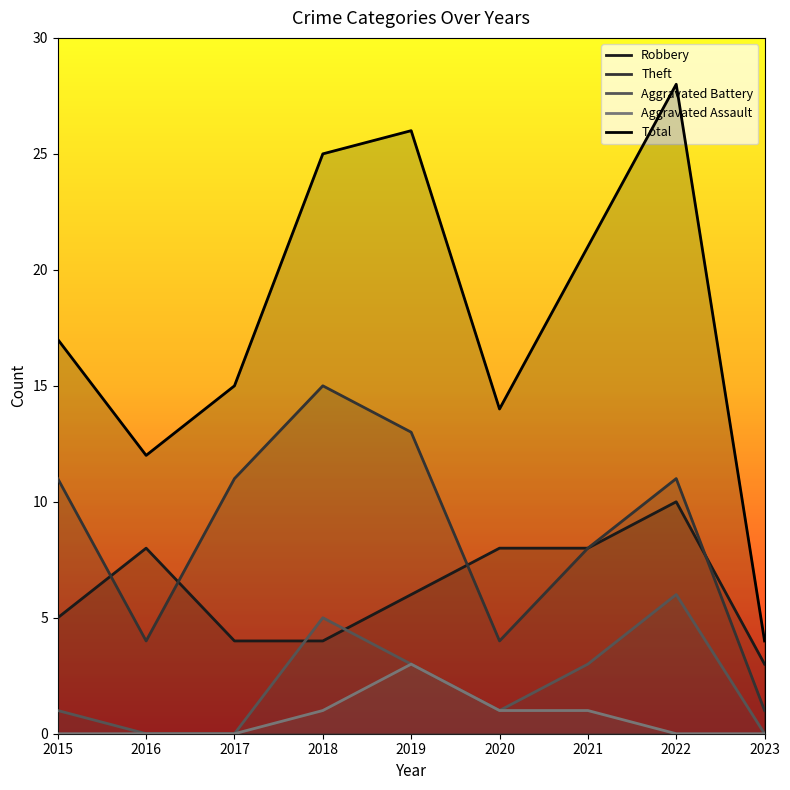

Does the chart display data point markers on the line(s)?

No